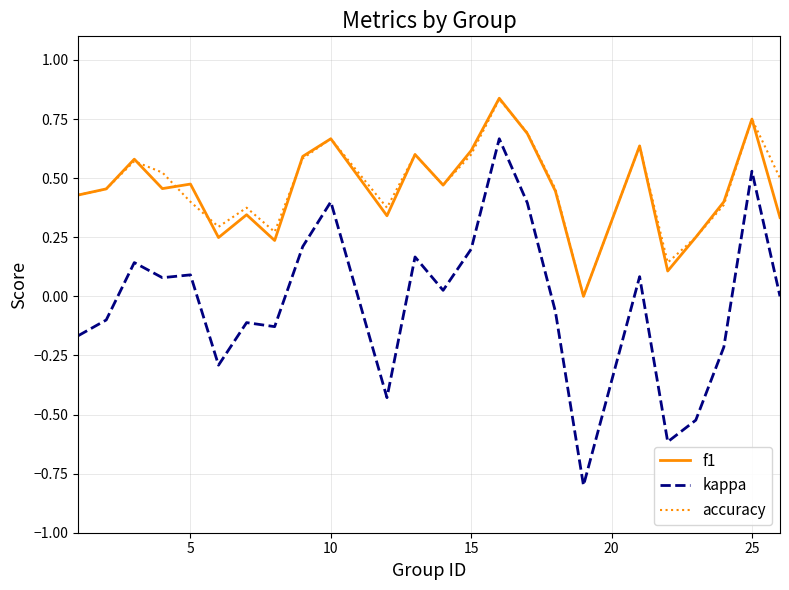

What is the minimum value shown in the chart?

-0.8